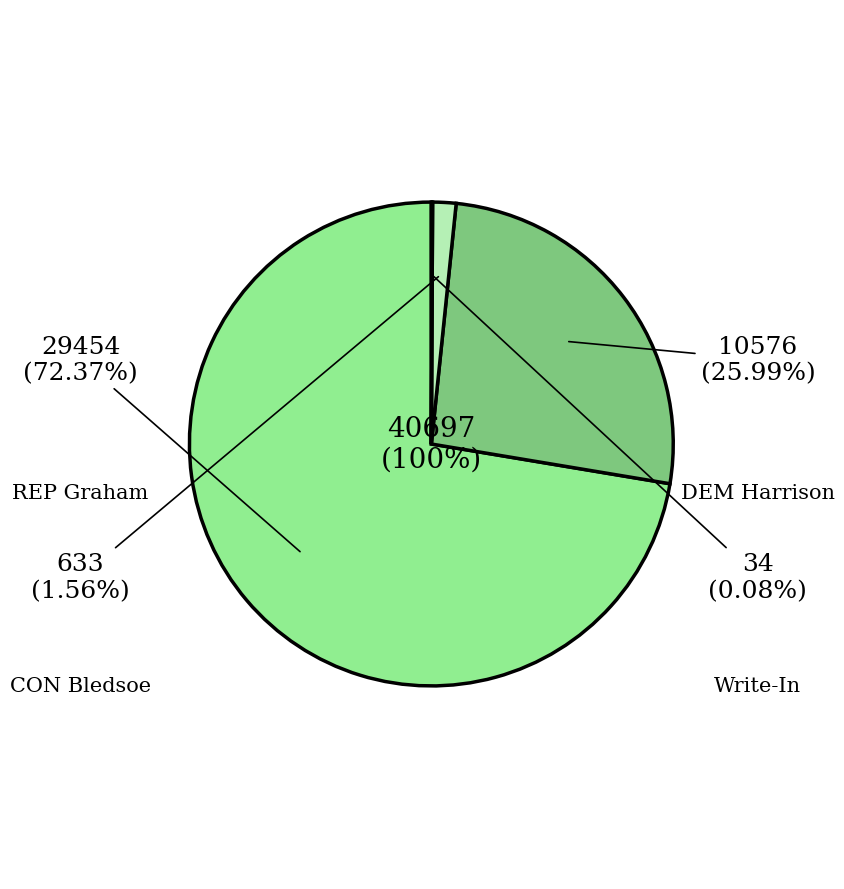

Rank the categories by value from highest to lowest.

REP Lindsey Graham, DEM Jaime Harrison, CON Bill Bledsoe, Write-In